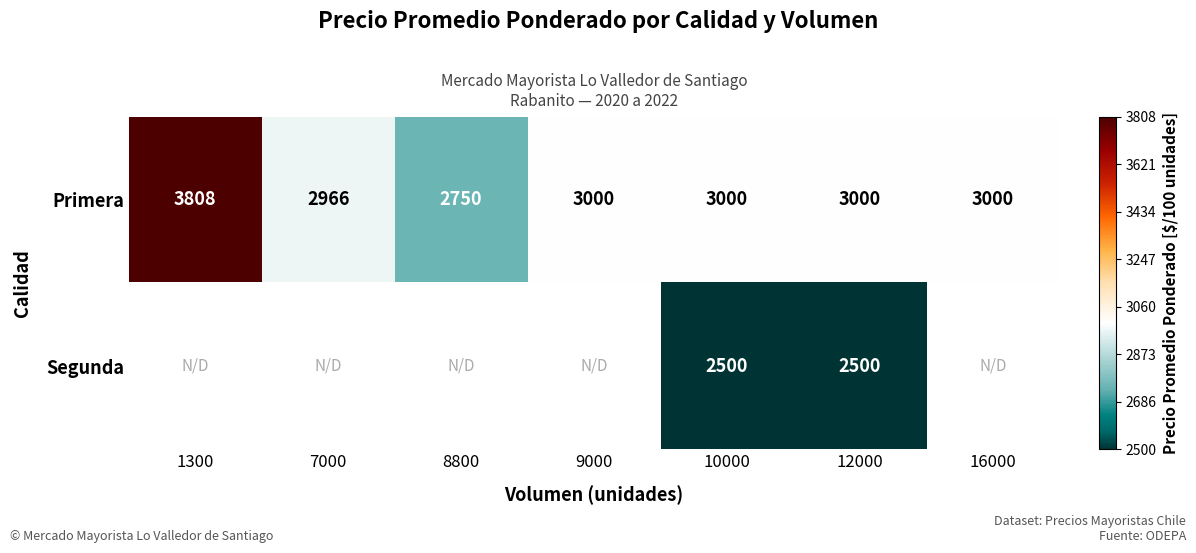

What is the approximate value of Primera at 12000, to the nearest 100?

3000